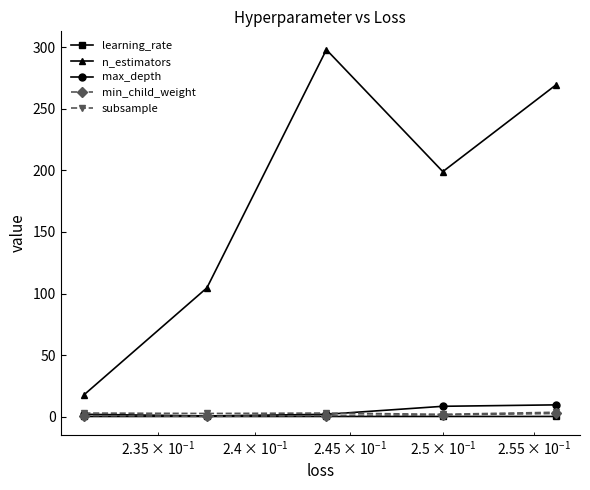

What is the greatest value displayed?

298.0